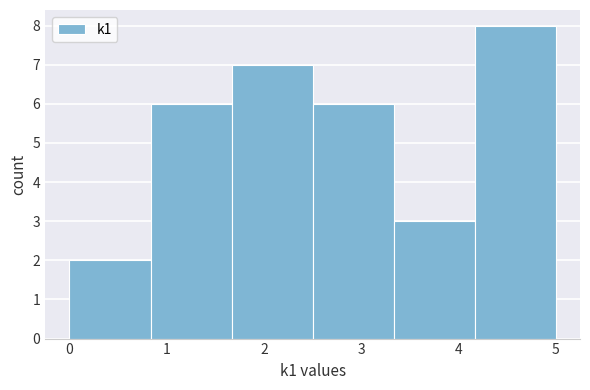

Over which range of the x-axis is the bar tallest?

4.2 to 5.0